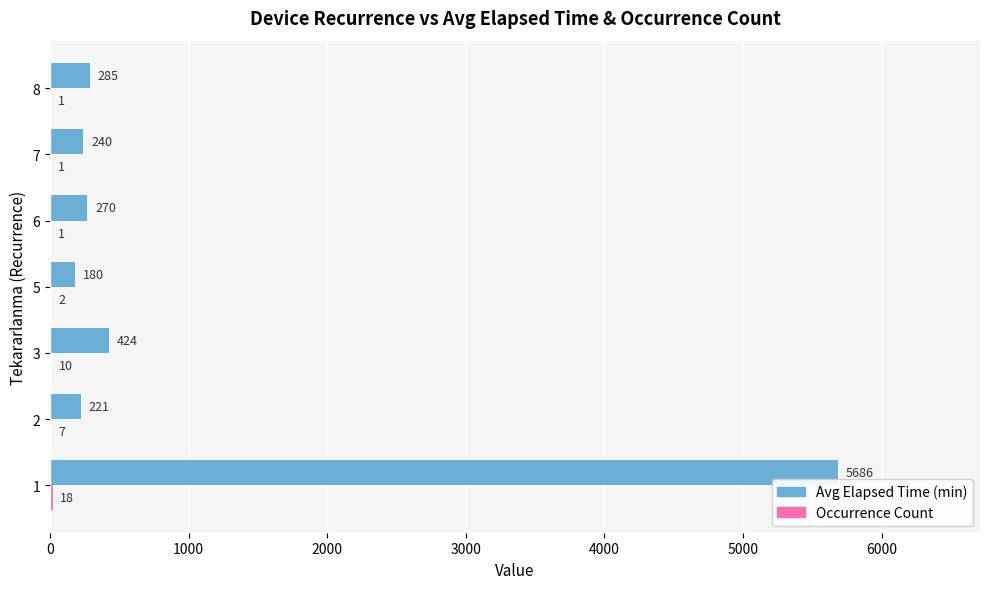

The value of Avg Elapsed Time (min) at 7 is 240. True or false?

True